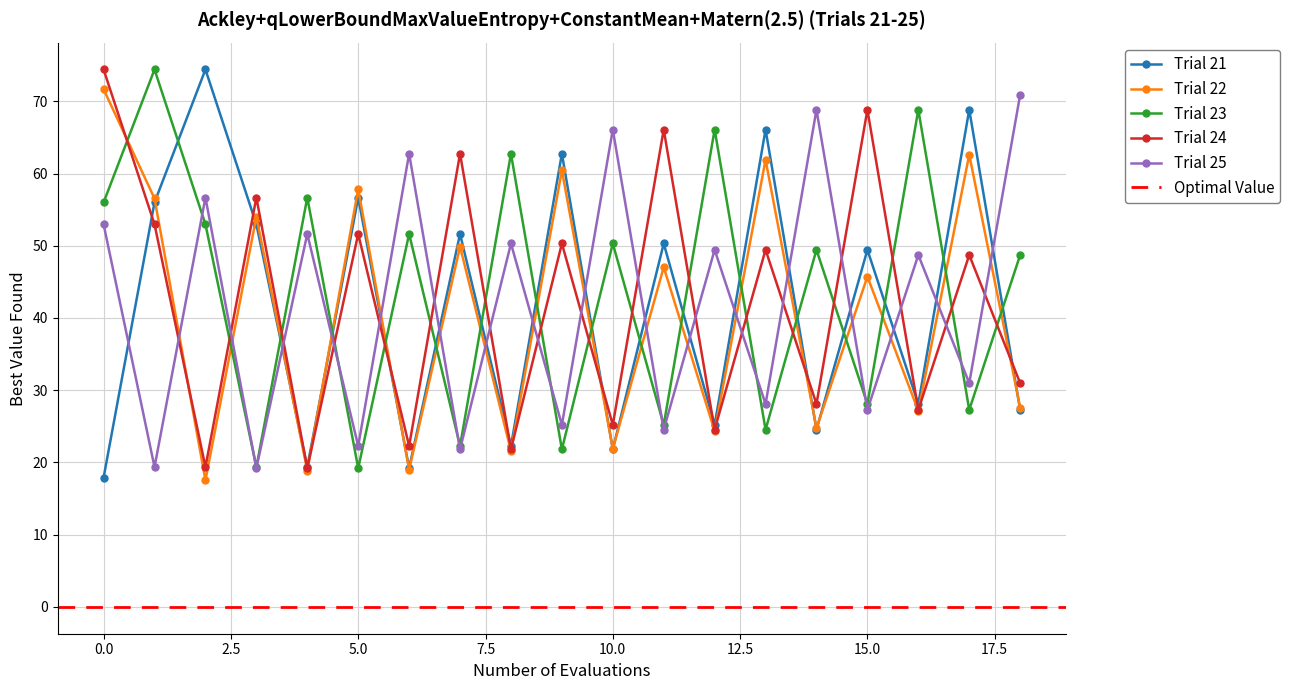

Where is Trial 25 nearest to the value 45?

16